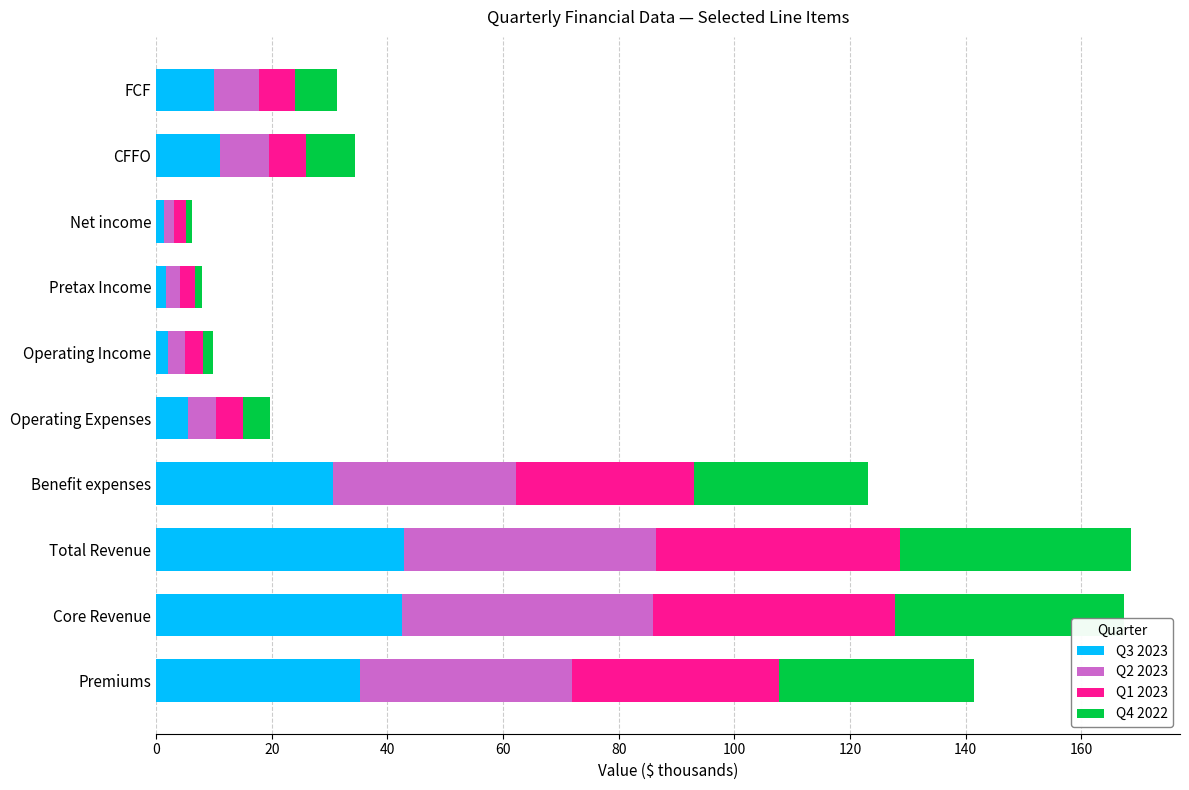

What is the maximum value for Q3 2023?

42.8